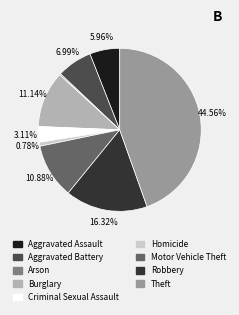

Which has a higher value, Burglary or Robbery?

Robbery